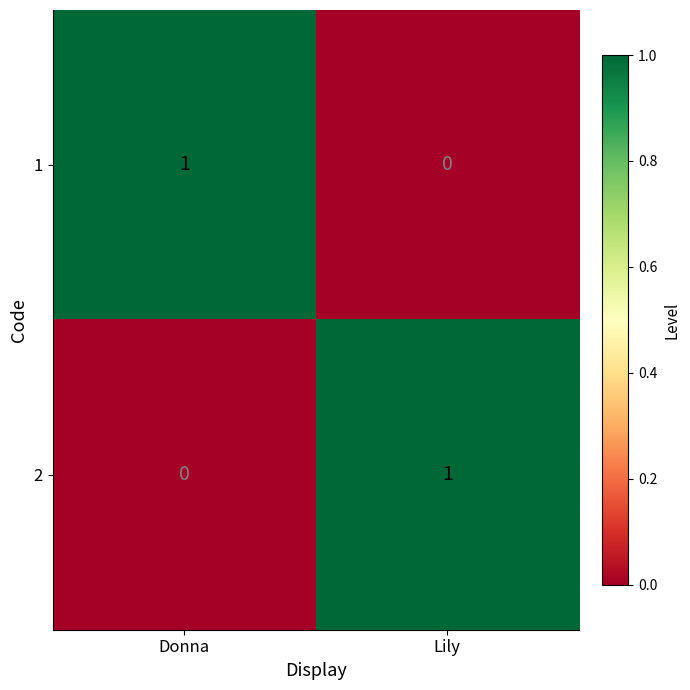

Where is 1 nearest to the value 0?

Lily